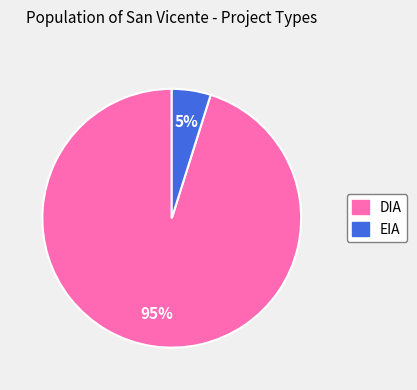

To the nearest percent, what portion does DIA represent?

95%